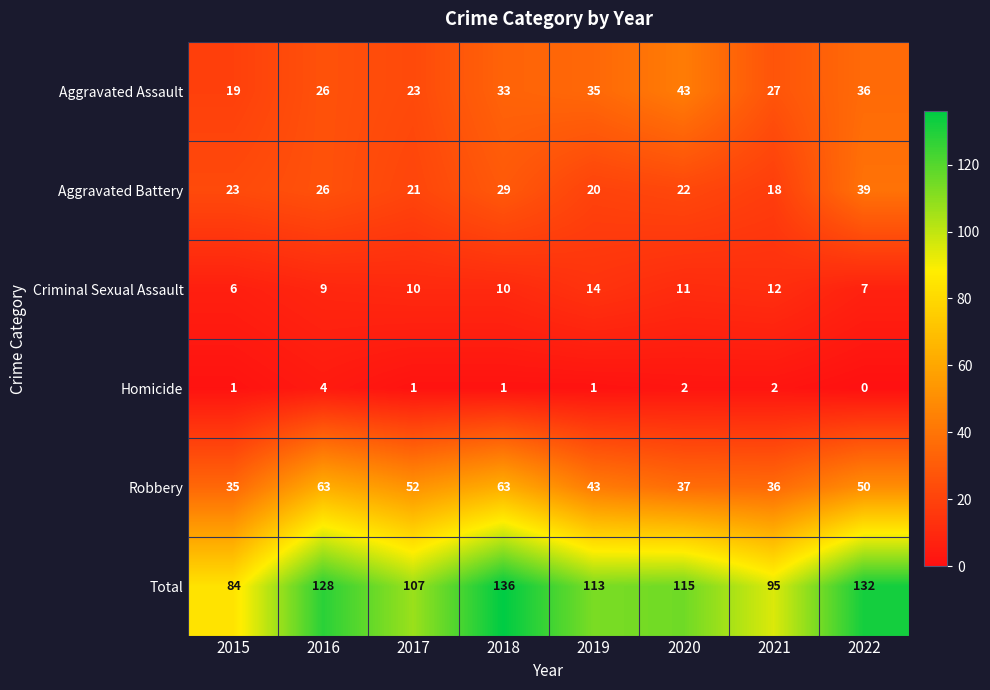

At 2020, list the series in order from smallest to largest.

Homicide, Criminal Sexual Assault, Aggravated Battery, Robbery, Aggravated Assault, Total